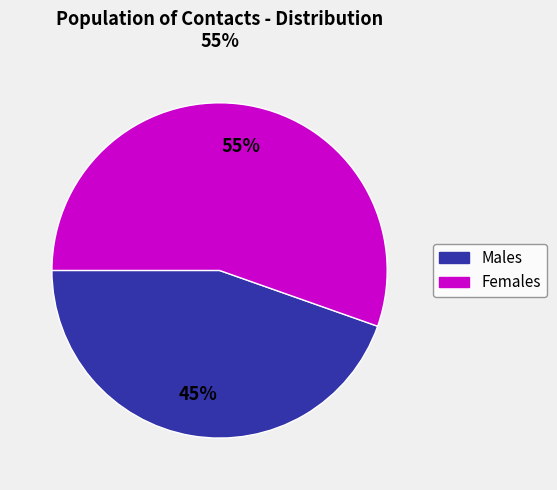

To the nearest percent, what is the average slice percentage?

50%